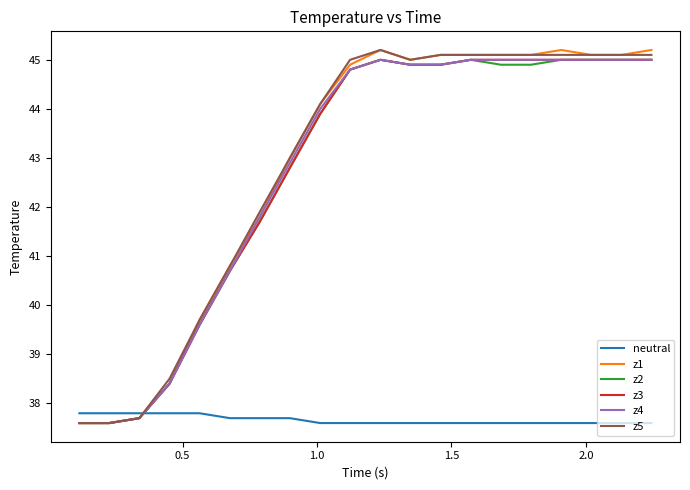

What is the maximum value shown in the chart?

45.2